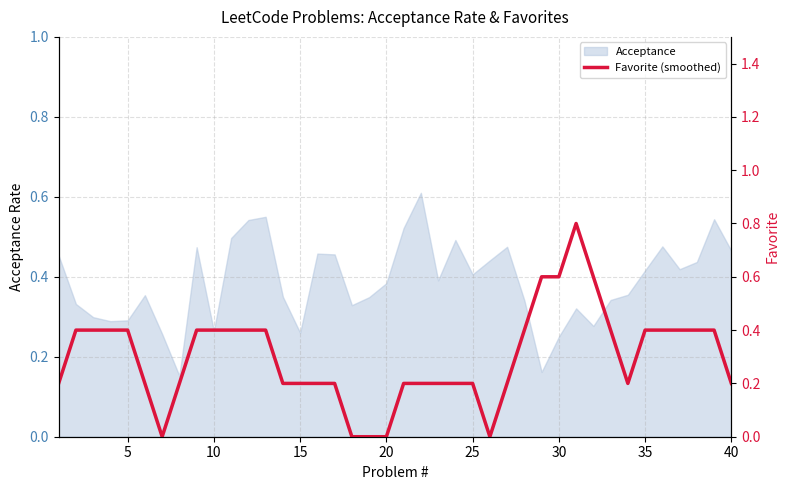

True or false: the data shows 0.3 at 33.

False